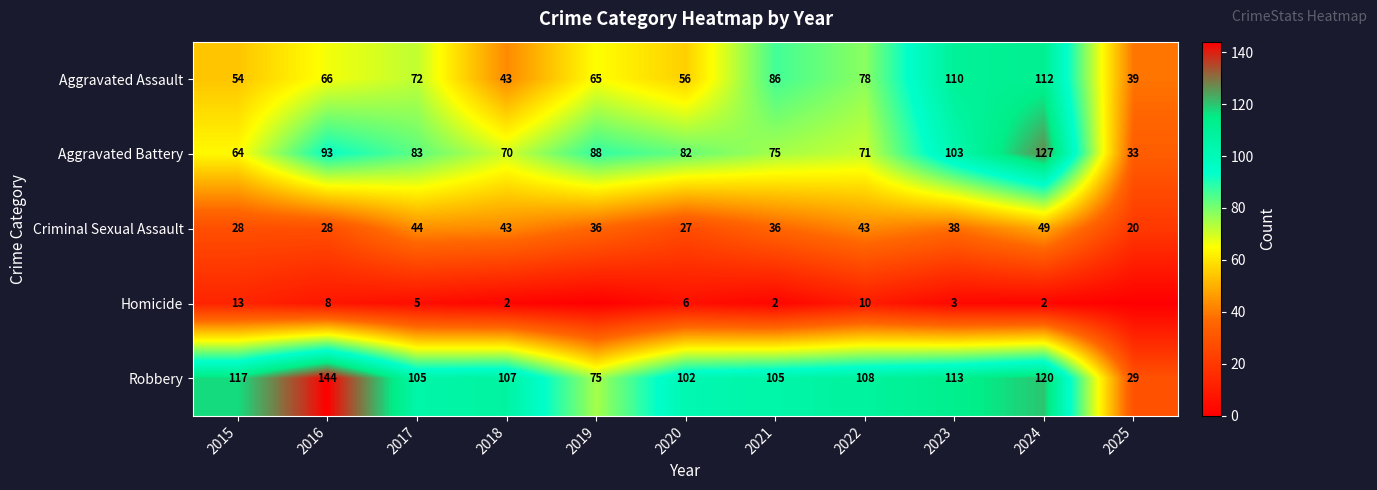

Where is Aggravated Battery nearest to the value 80?

2020